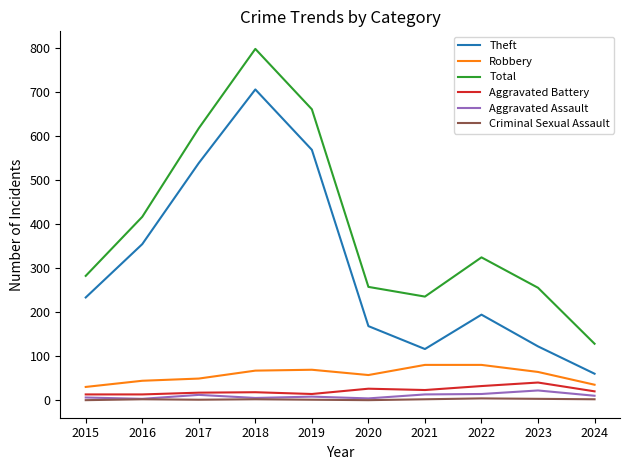

What is the difference between the second highest and minimum values in the Aggravated Assault series?

11